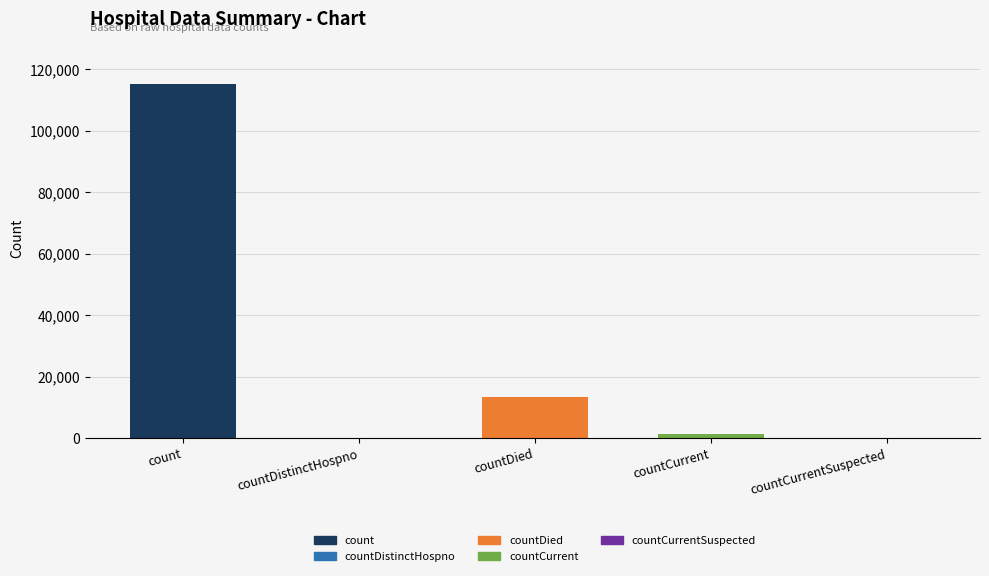

The value at countCurrent is 2045. True or false?

False